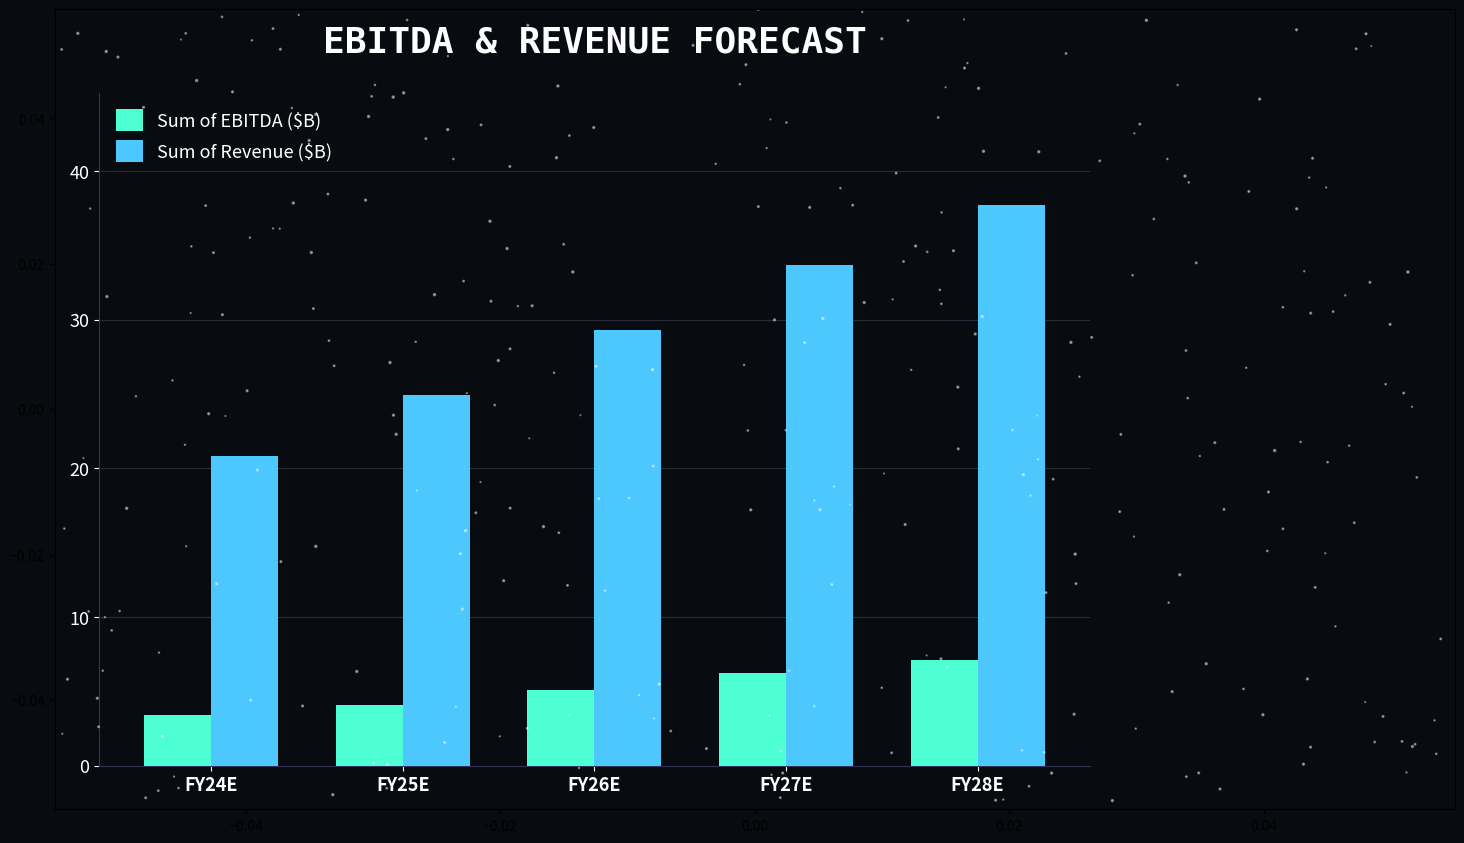

Which series has the largest total across all categories?

Sum of Revenue ($B)